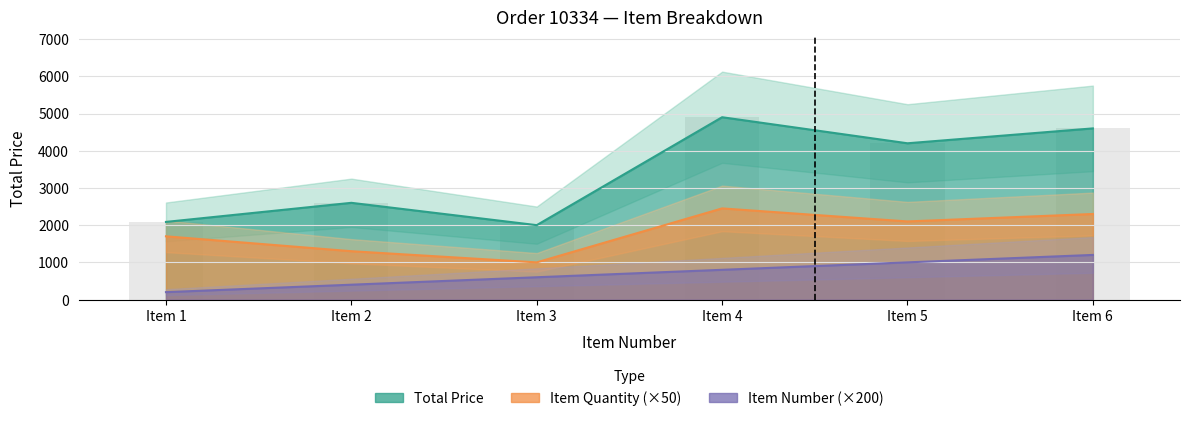

Which label corresponds to the smallest value in the chart?

Item 1